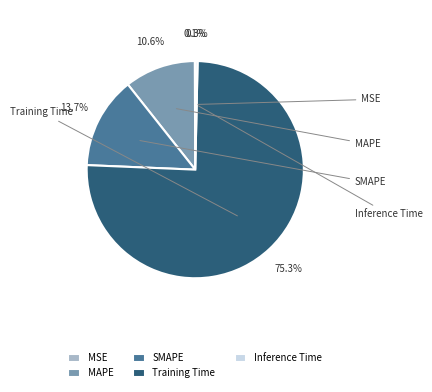

The Inference Time slice represents 14% of the pie. True or false?

False